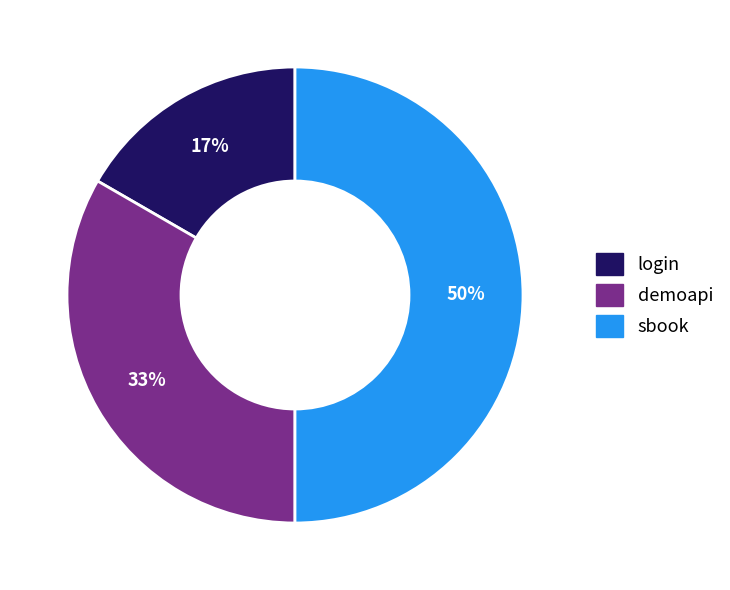

Is login the majority of the pie?

No